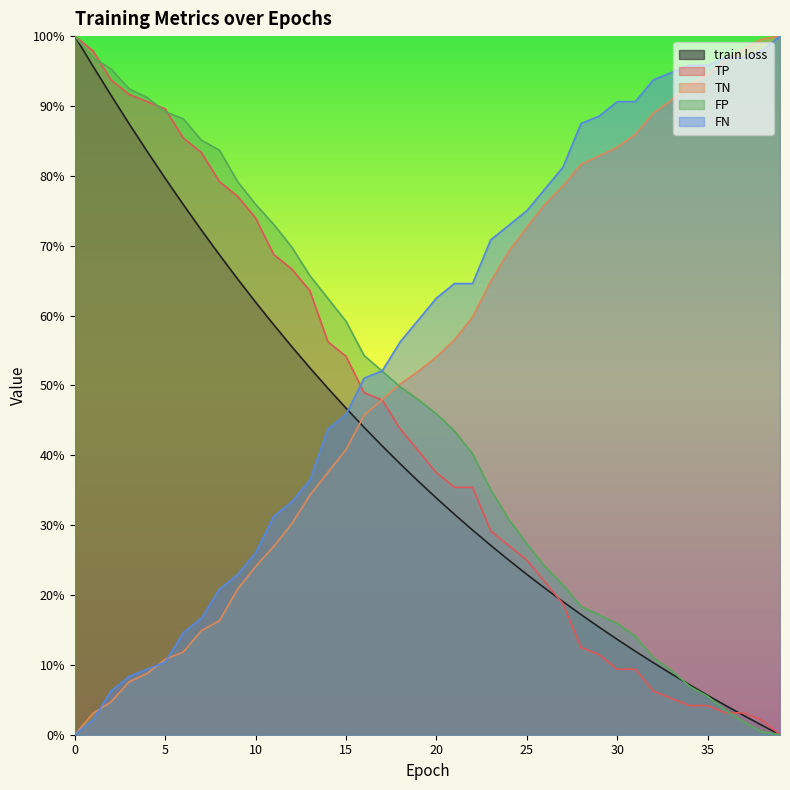

How many series are shown in this chart?

5